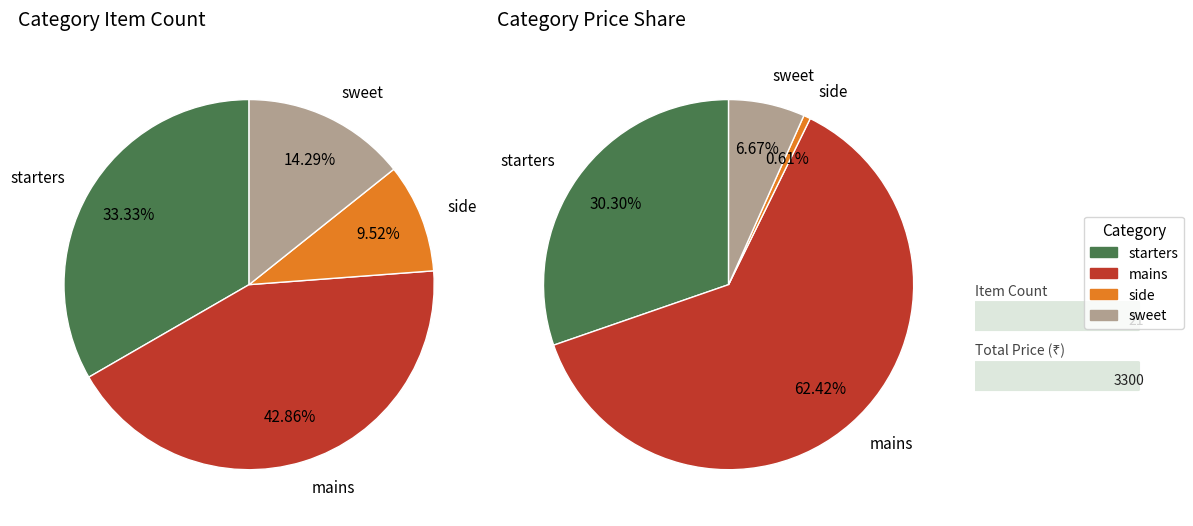

Which has a higher value, starters or mains?

mains